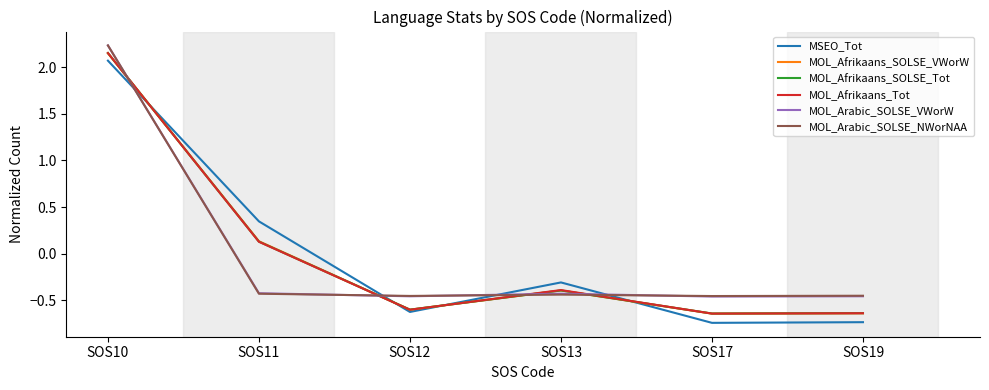

Which category has the highest value across all series?

SOS10